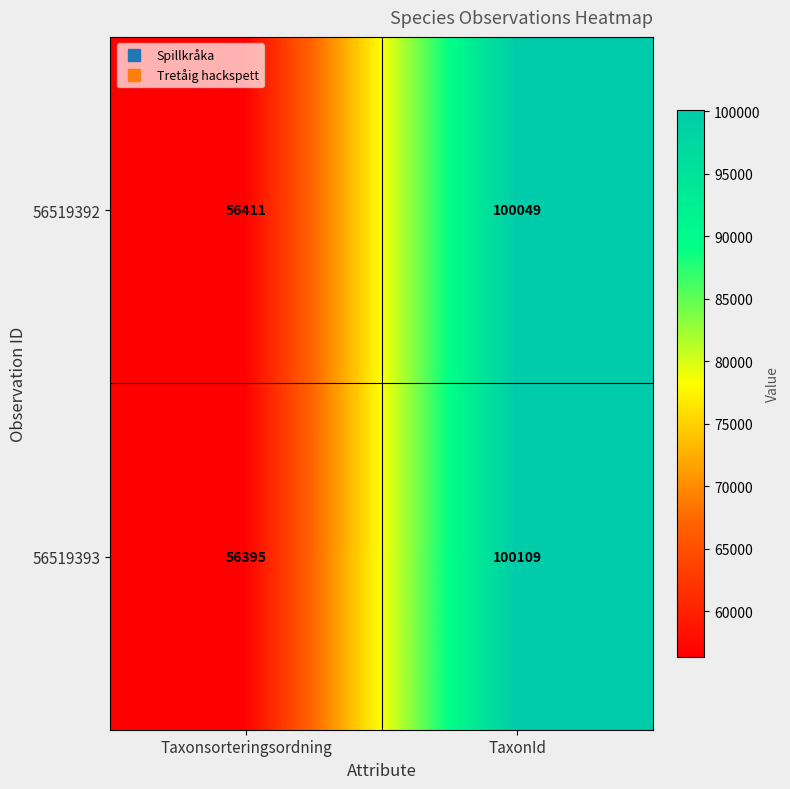

At which label is 56519393 closest to 78252?

Taxonsorteringsordning